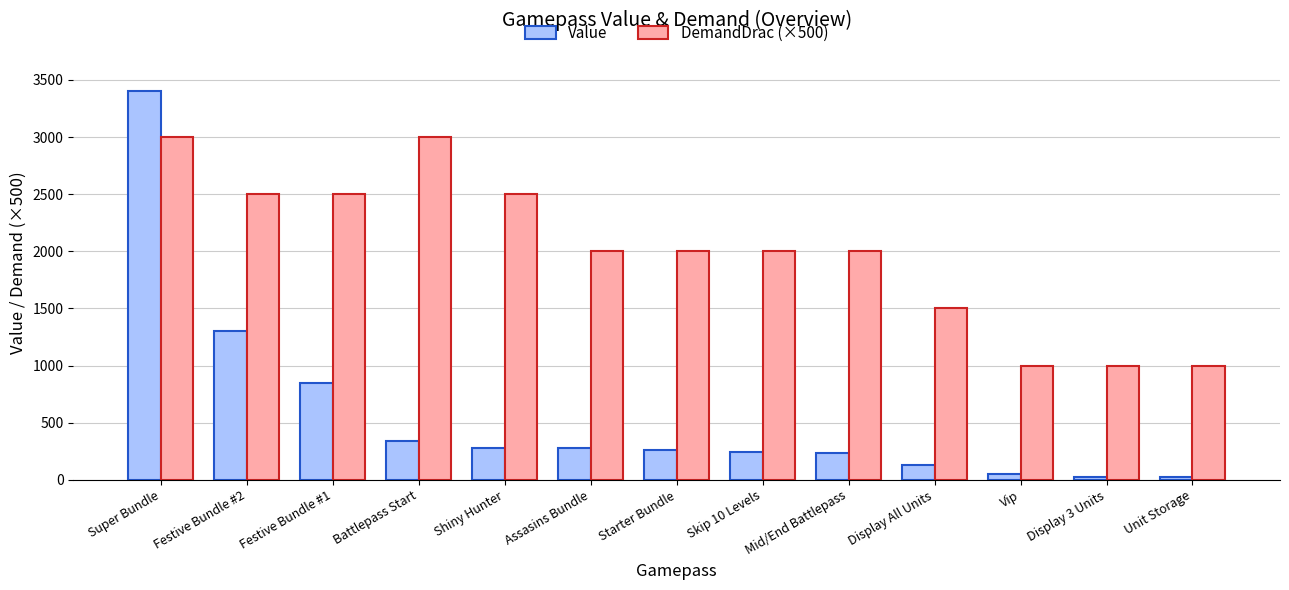

What is the sum of the Value values at Shiny Hunter and Skip 10 Levels?

520